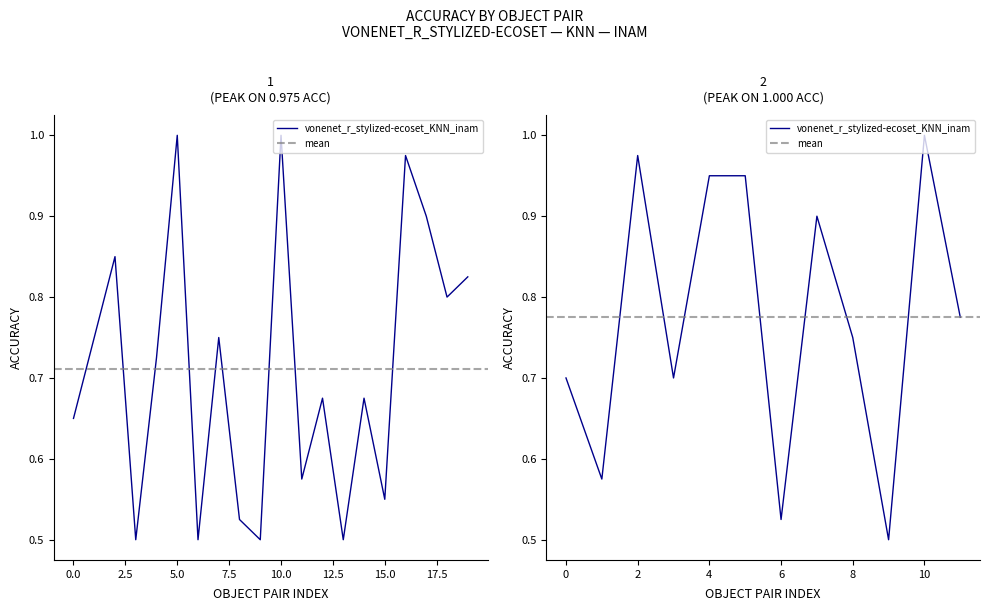

Is it true that the value at apple-airplane is 0.4?

False